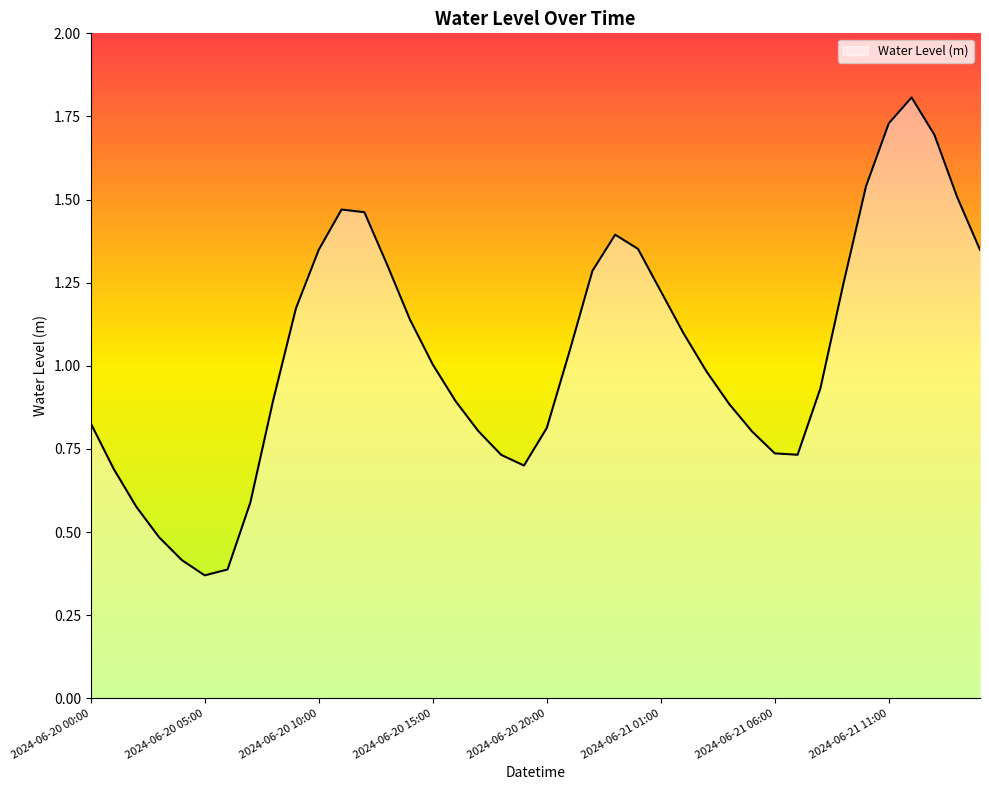

How many values exceed 1?

20